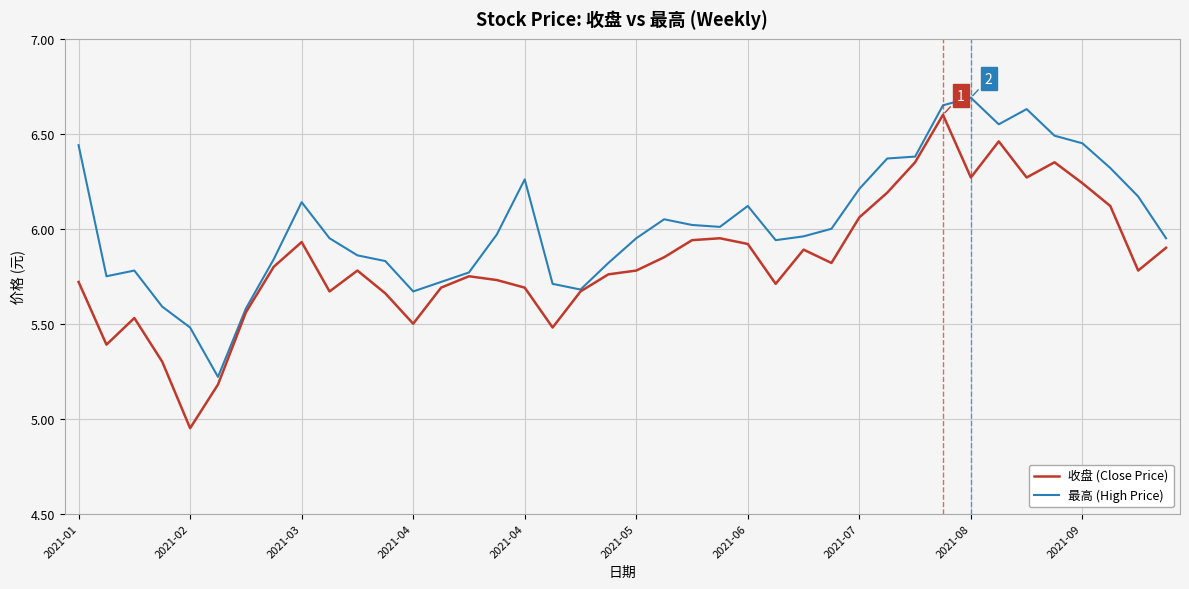

How many lines are shown in the chart?

2